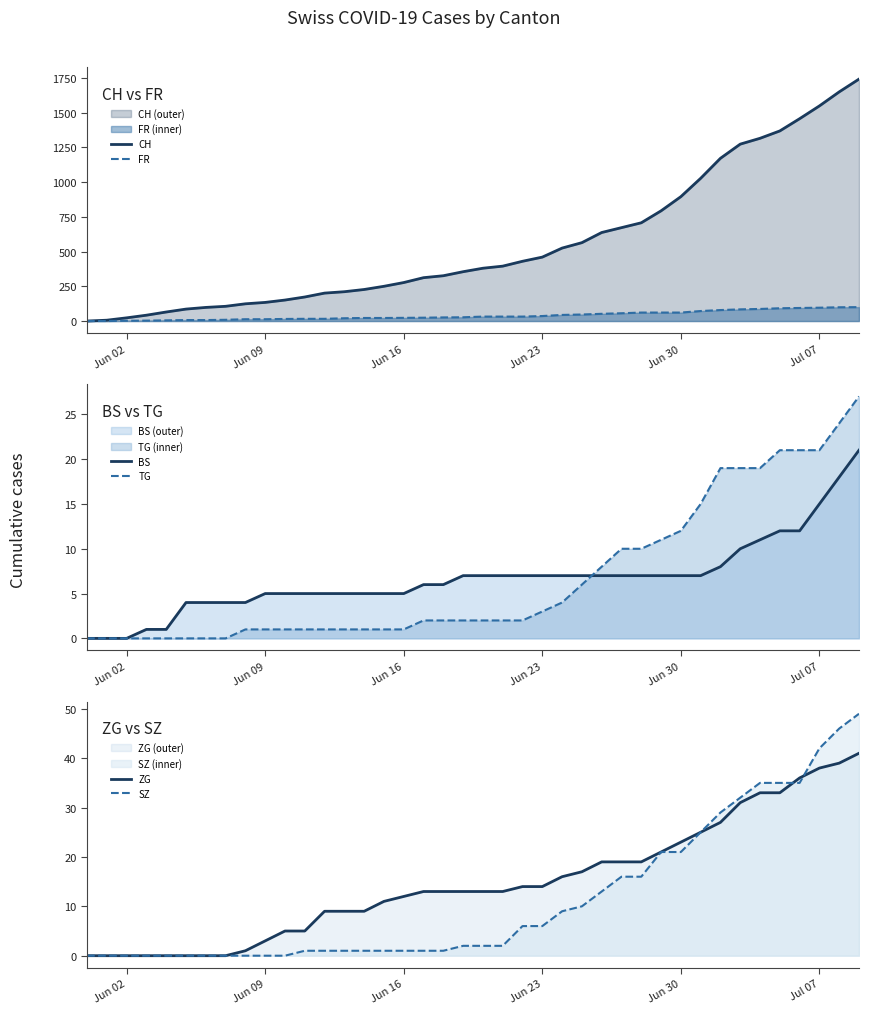

What is the highest value of the CH series?

1741